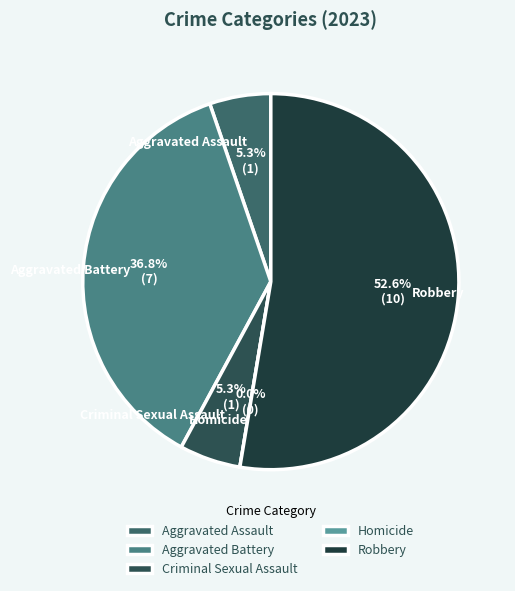

How many slices are in this pie chart?

5